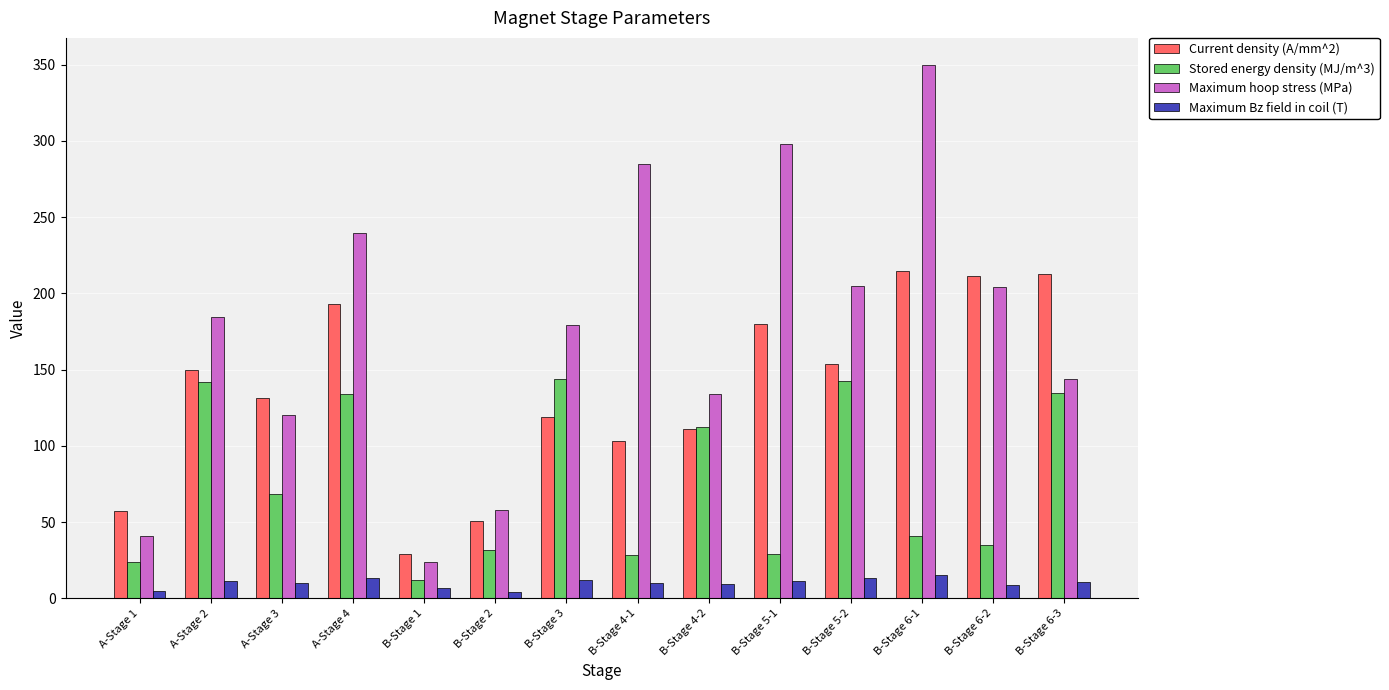

Where does the Current density (A/mm^2) series first go above 149?

A-Stage 2